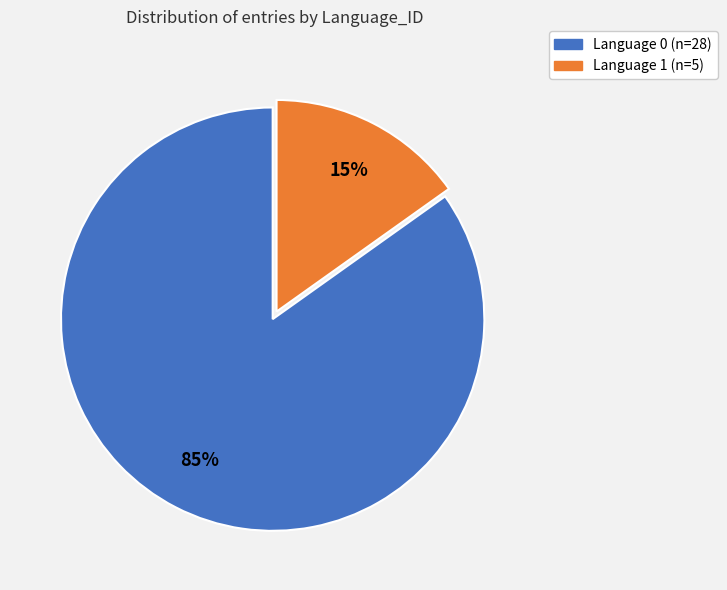

Is it true that Language 0 is 74% of the pie?

False